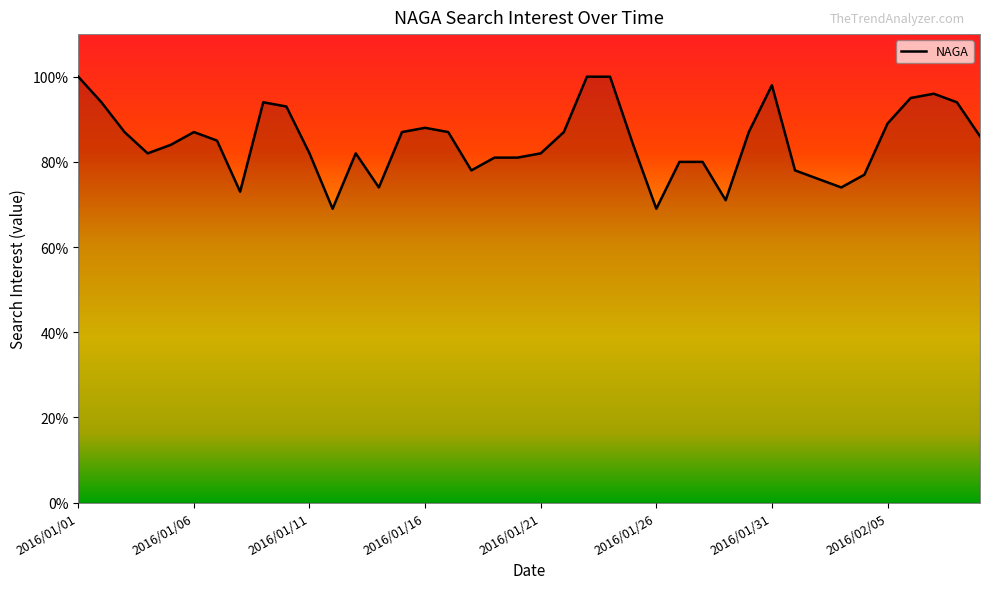

What is the smallest value displayed?

69